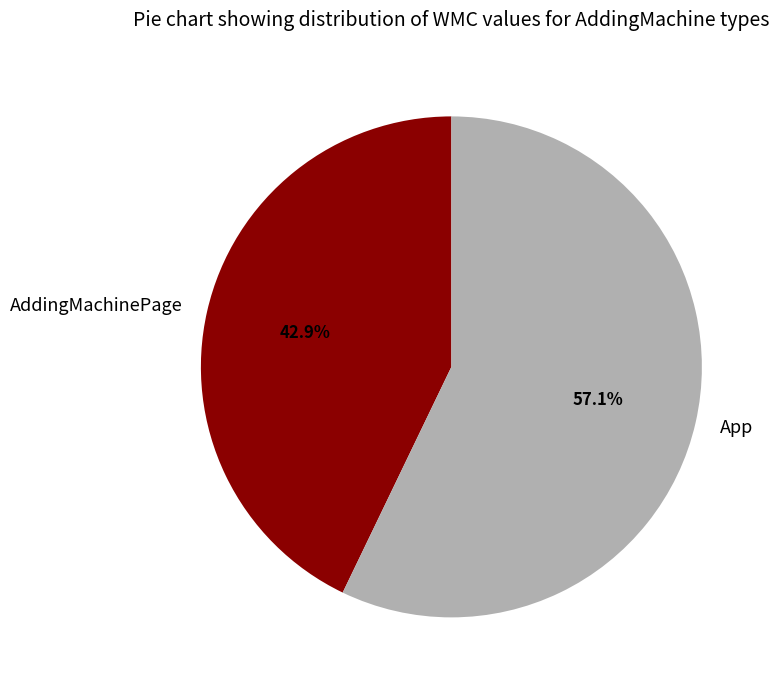

The AddingMachinePage slice represents 56% of the pie. True or false?

False